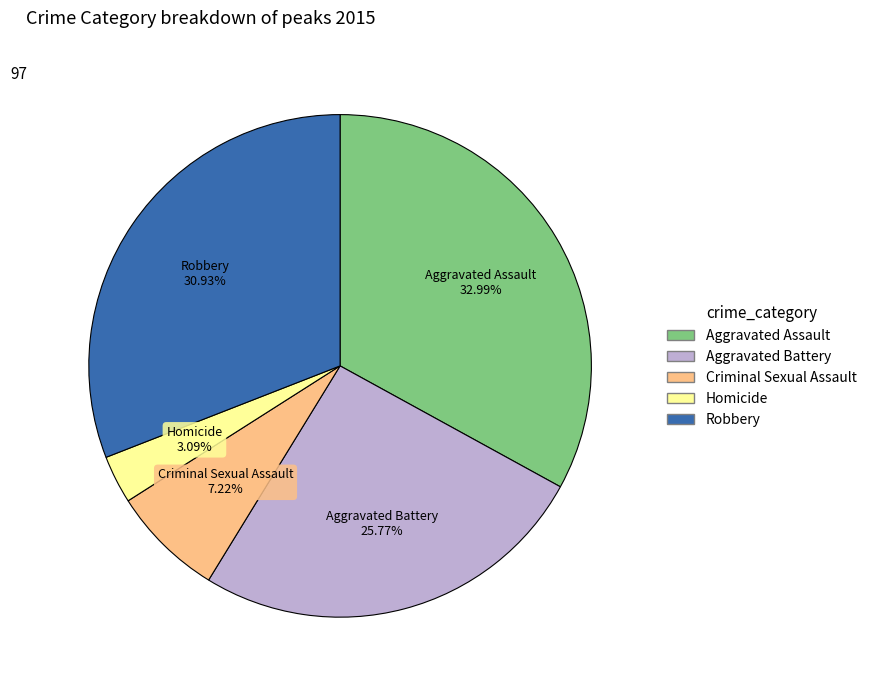

Which slice is the largest?

Aggravated Assault